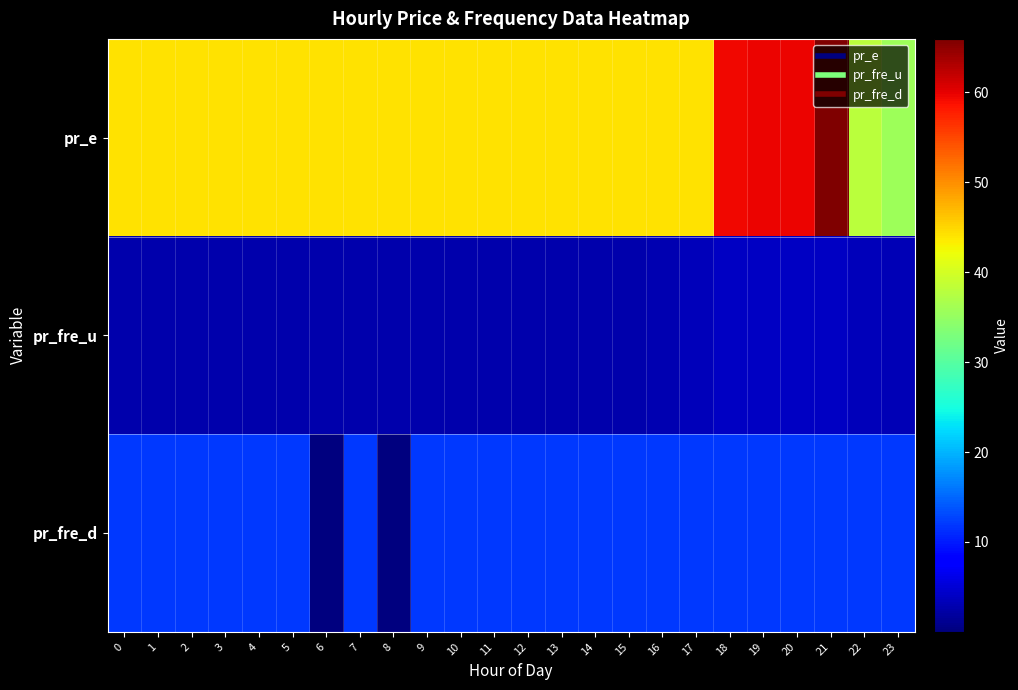

Which series has the largest total across all categories?

pr_e